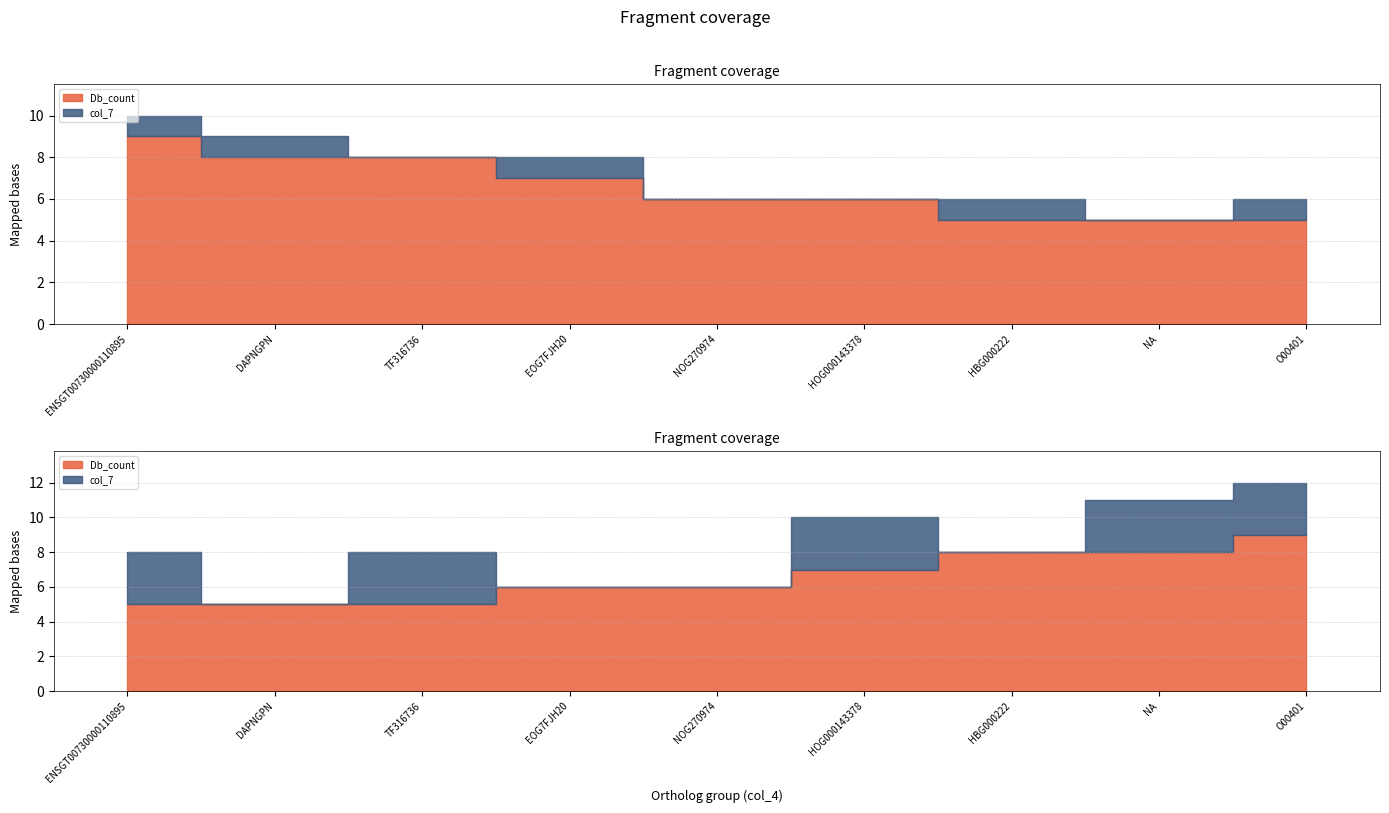

Where does the Db_count series first go above 6?

ENSGT00730000110895